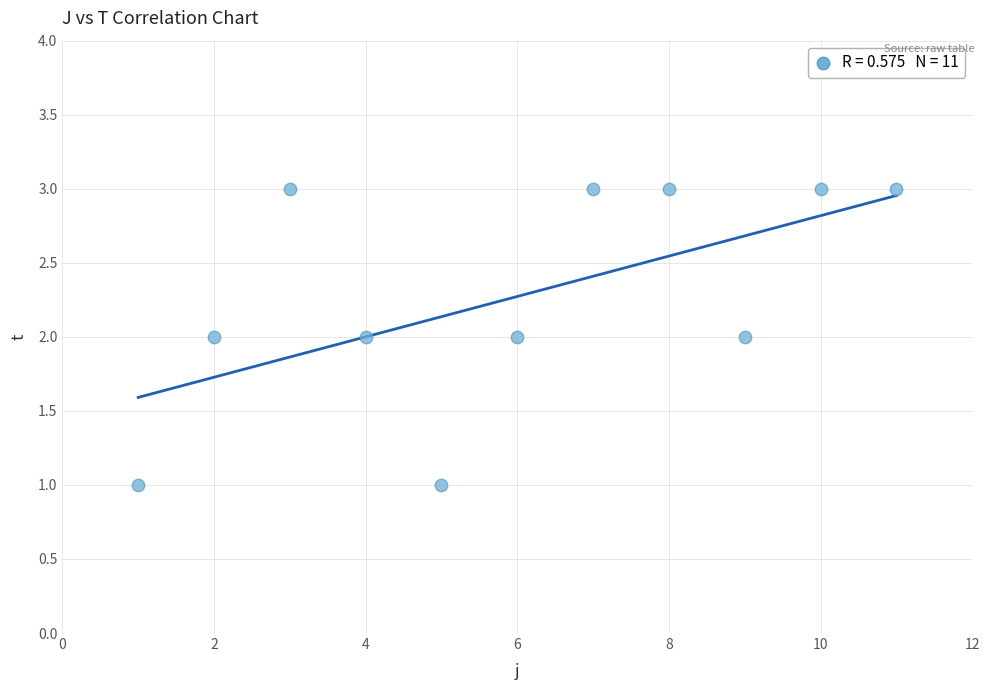

What is the average X value?

6